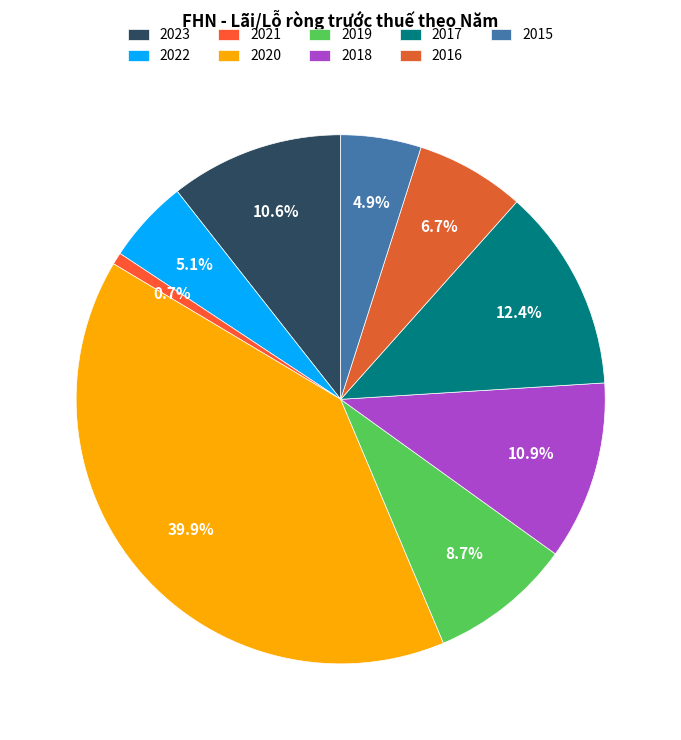

Count the number of slices in the pie.

9